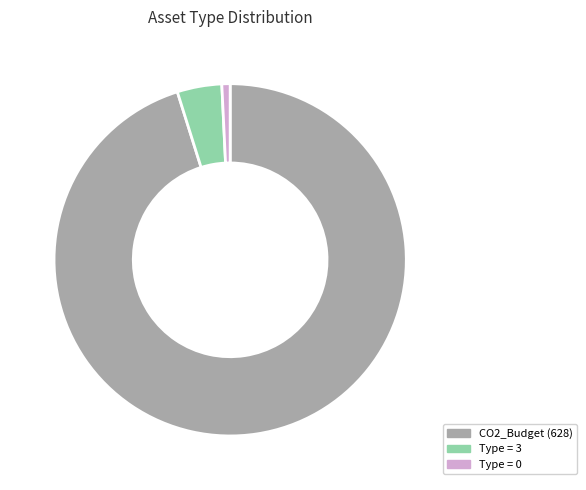

Which slice is the smallest?

Type = 0